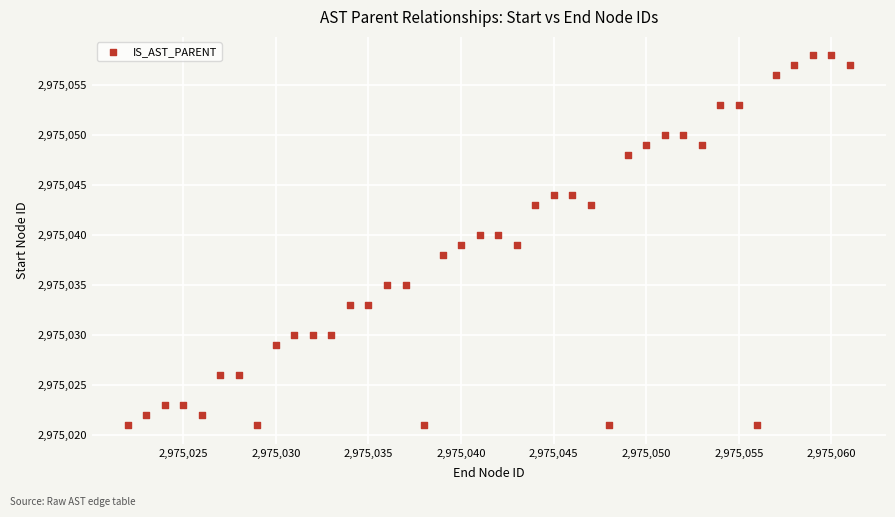

What is the range of X values (max minus min)?

39